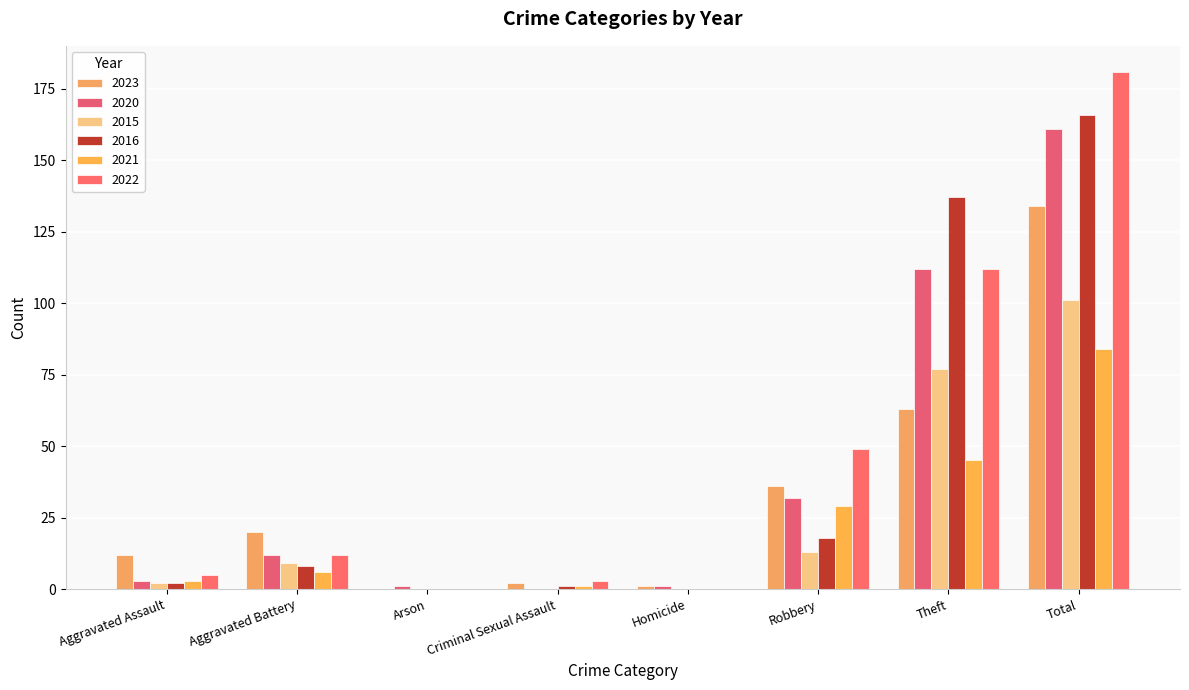

Reading right to left, what are all the values shown in this chart?

2023: Total=134	Theft=63	Robbery=36	Homicide=1	Criminal Sexual Assault=2	Arson=0	Aggravated Battery=20	Aggravated Assault=12
2020: Total=161	Theft=112	Robbery=32	Homicide=1	Criminal Sexual Assault=0	Arson=1	Aggravated Battery=12	Aggravated Assault=3
2015: Total=101	Theft=77	Robbery=13	Homicide=0	Criminal Sexual Assault=0	Arson=0	Aggravated Battery=9	Aggravated Assault=2
2016: Total=166	Theft=137	Robbery=18	Homicide=0	Criminal Sexual Assault=1	Arson=0	Aggravated Battery=8	Aggravated Assault=2
2021: Total=84	Theft=45	Robbery=29	Homicide=0	Criminal Sexual Assault=1	Arson=0	Aggravated Battery=6	Aggravated Assault=3
2022: Total=181	Theft=112	Robbery=49	Homicide=0	Criminal Sexual Assault=3	Arson=0	Aggravated Battery=12	Aggravated Assault=5